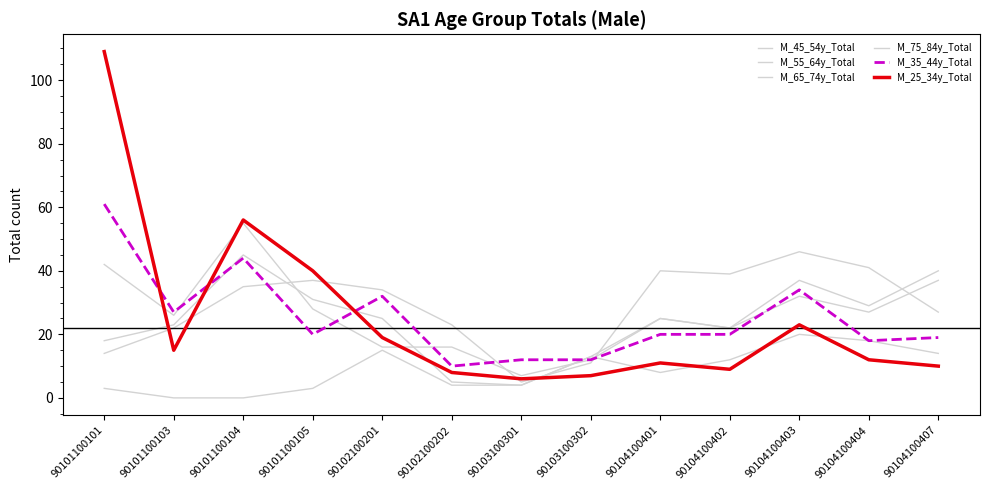

Reading left to right, extract all data points from this chart.

M_45_54y_Total: 90101100101=42	90101100103=26	90101100104=55	90101100105=28	90102100201=16	90102100202=16	90103100301=7	90103100302=12	90104100401=25	90104100402=22	90104100403=32	90104100404=27	90104100407=37
M_55_64y_Total: 90101100101=14	90101100103=22	90101100104=35	90101100105=37	90102100201=34	90102100202=23	90103100301=5	90103100302=11	90104100401=40	90104100402=39	90104100403=46	90104100404=41	90104100407=27
M_65_74y_Total: 90101100101=18	90101100103=23	90101100104=45	90101100105=31	90102100201=25	90102100202=5	90103100301=4	90103100302=13	90104100401=25	90104100402=22	90104100403=37	90104100404=29	90104100407=40
M_75_84y_Total: 90101100101=3	90101100103=0	90101100104=0	90101100105=3	90102100201=15	90102100202=4	90103100301=4	90103100302=13	90104100401=8	90104100402=12	90104100403=20	90104100404=18	90104100407=14
M_35_44y_Total: 90101100101=61	90101100103=27	90101100104=44	90101100105=20	90102100201=32	90102100202=10	90103100301=12	90103100302=12	90104100401=20	90104100402=20	90104100403=34	90104100404=18	90104100407=19
M_25_34y_Total: 90101100101=109	90101100103=15	90101100104=56	90101100105=40	90102100201=19	90102100202=8	90103100301=6	90103100302=7	90104100401=11	90104100402=9	90104100403=23	90104100404=12	90104100407=10